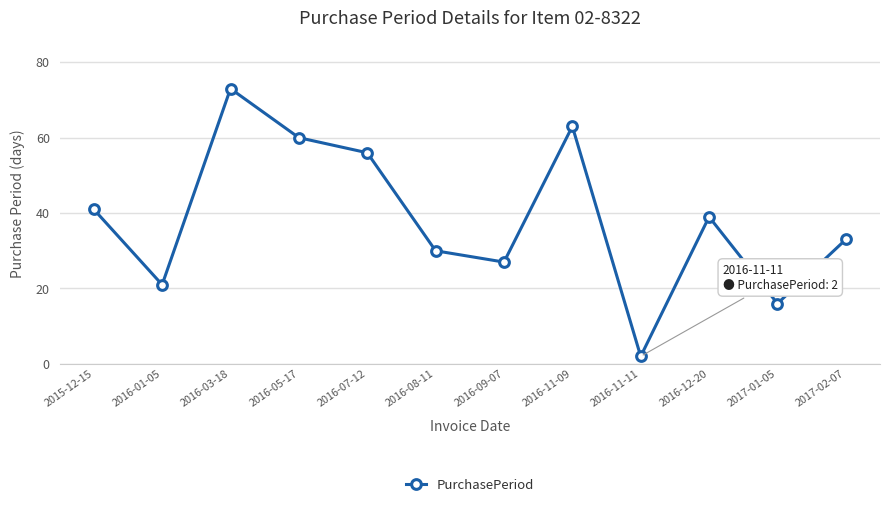

List the labels in order of value, largest first.

2016-03-18, 2016-11-09, 2016-05-17, 2016-07-12, 2015-12-15, 2016-12-20, 2017-02-07, 2016-08-11, 2016-09-07, 2016-01-05, 2017-01-05, 2016-11-11